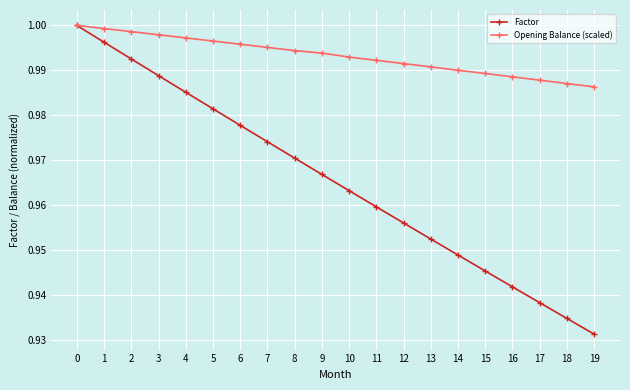

List the labels in order of Factor value, smallest first.

19, 18, 17, 16, 15, 14, 13, 12, 11, 10, 9, 8, 7, 6, 5, 4, 3, 2, 1, 0